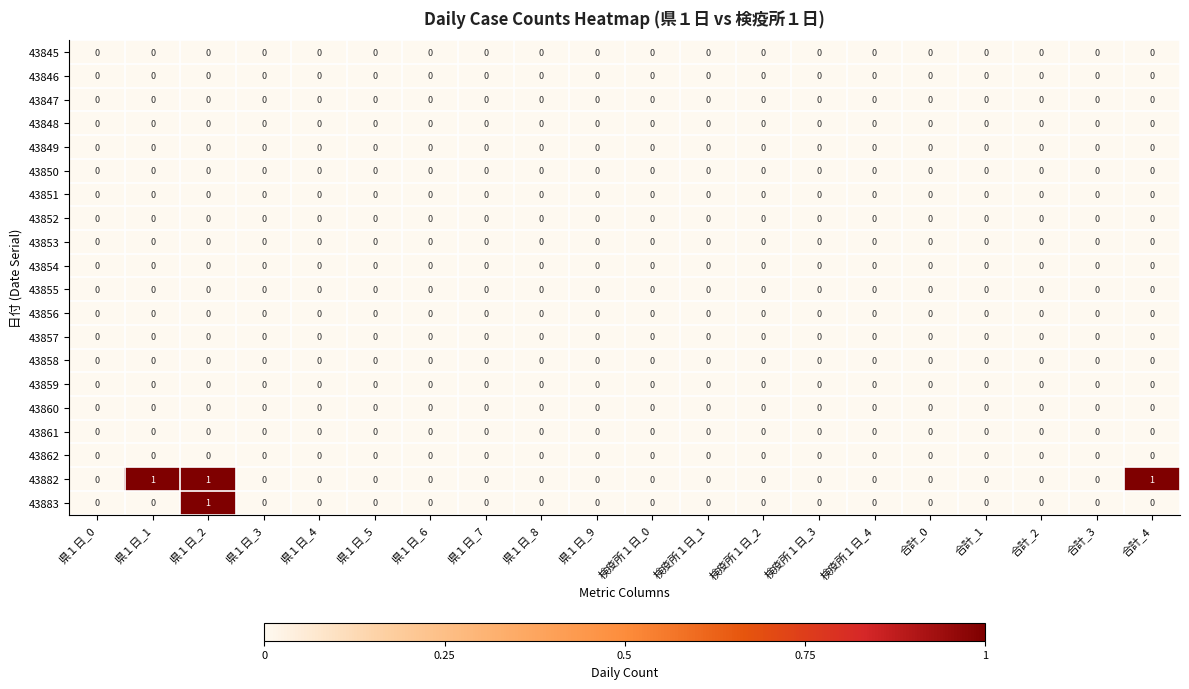

Is it true that 43860 equals 0 at 県１日_0?

True